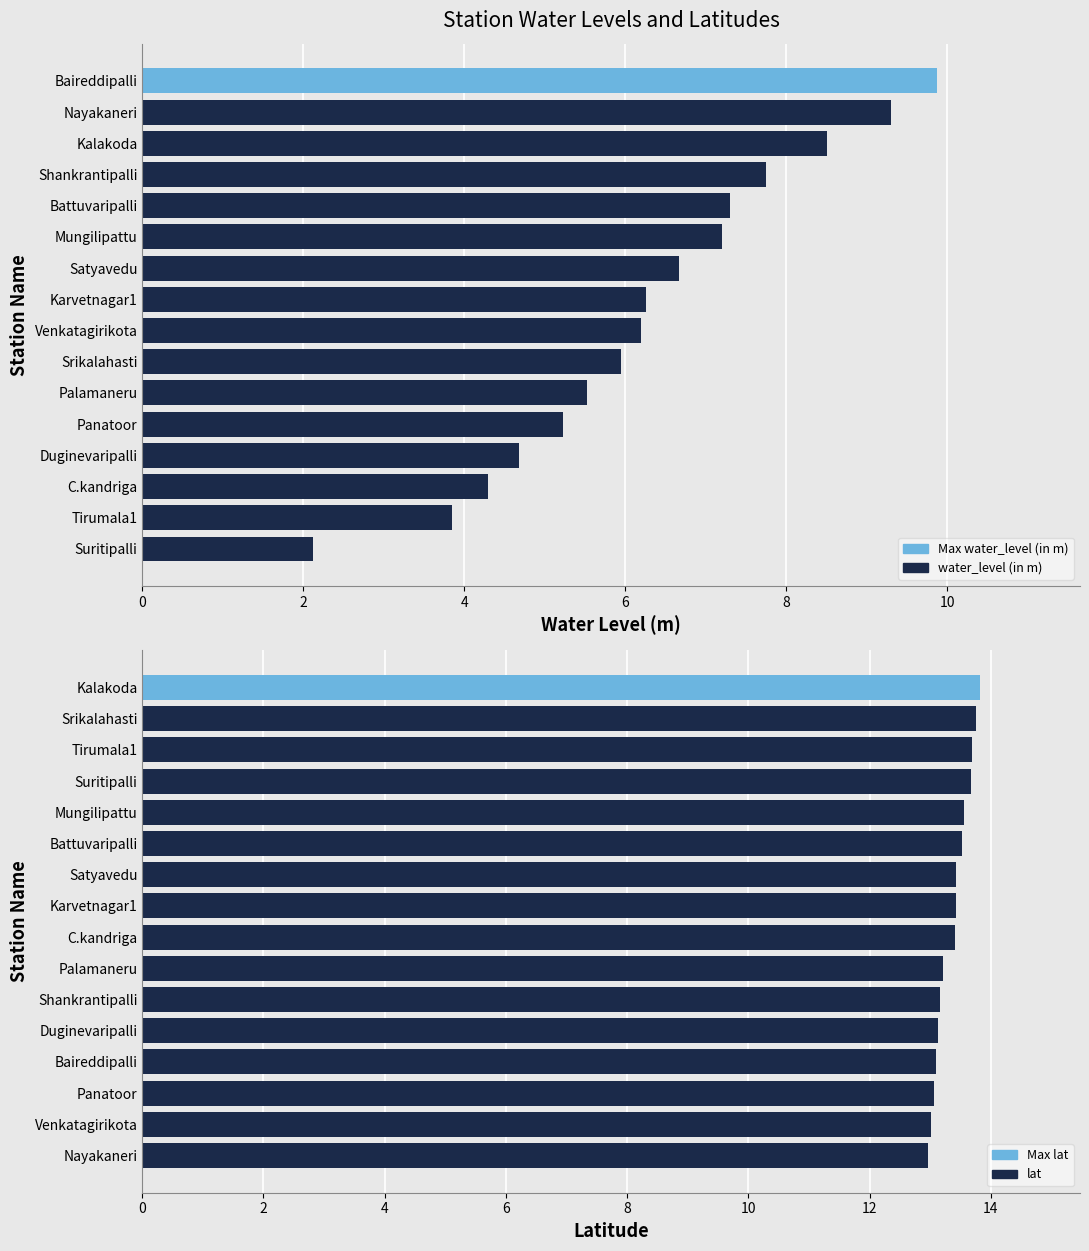

Count the number of categories in the chart.

16